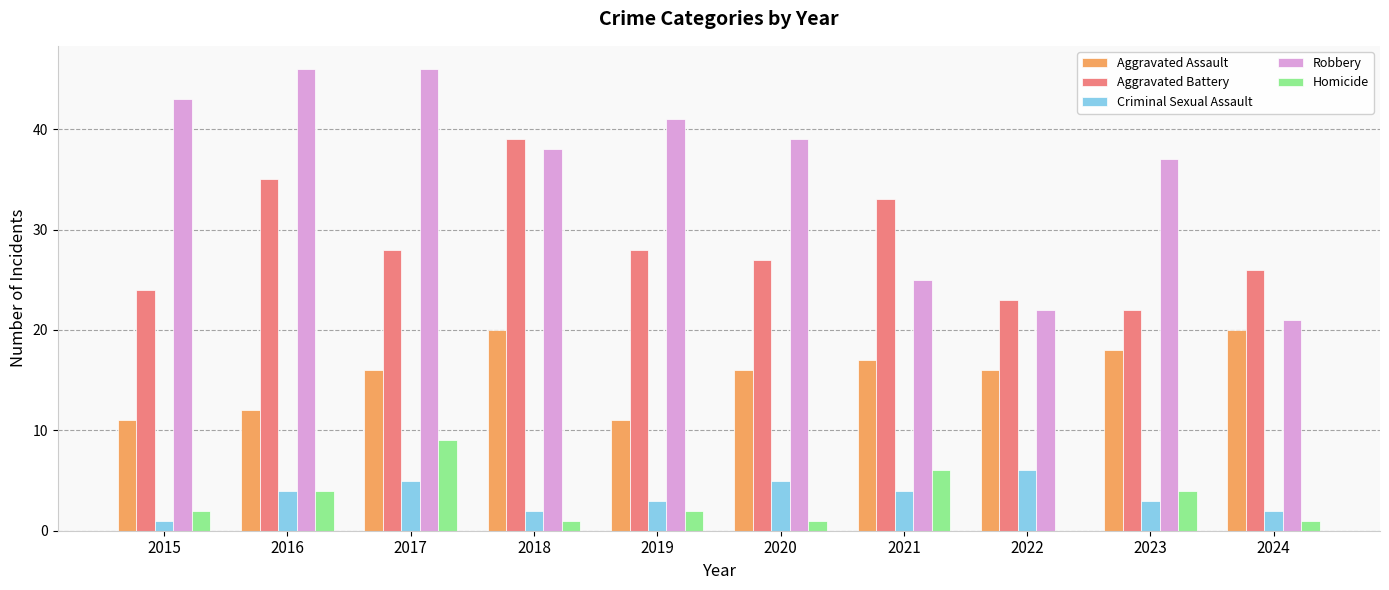

What is the greatest value displayed?

46